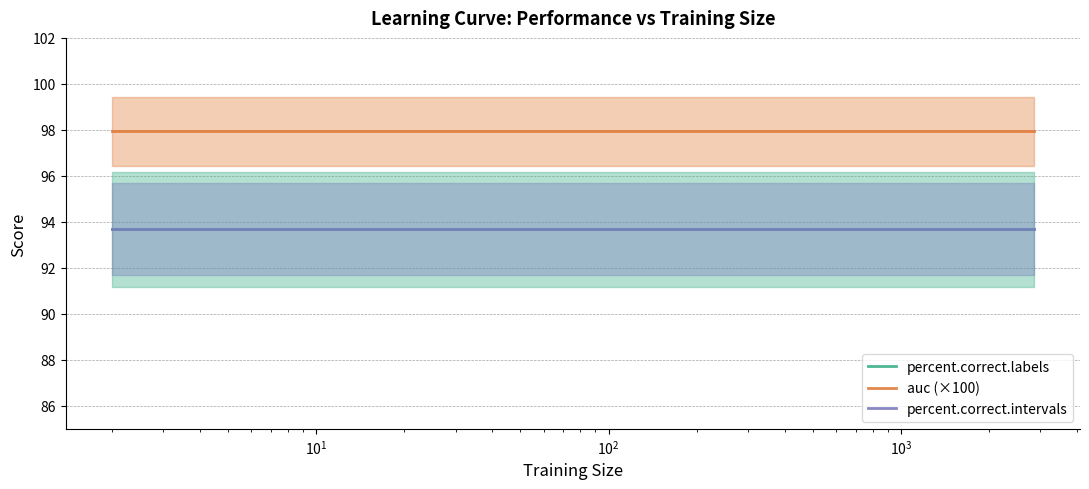

What is the sum of all percent.correct.intervals values?

3372.6